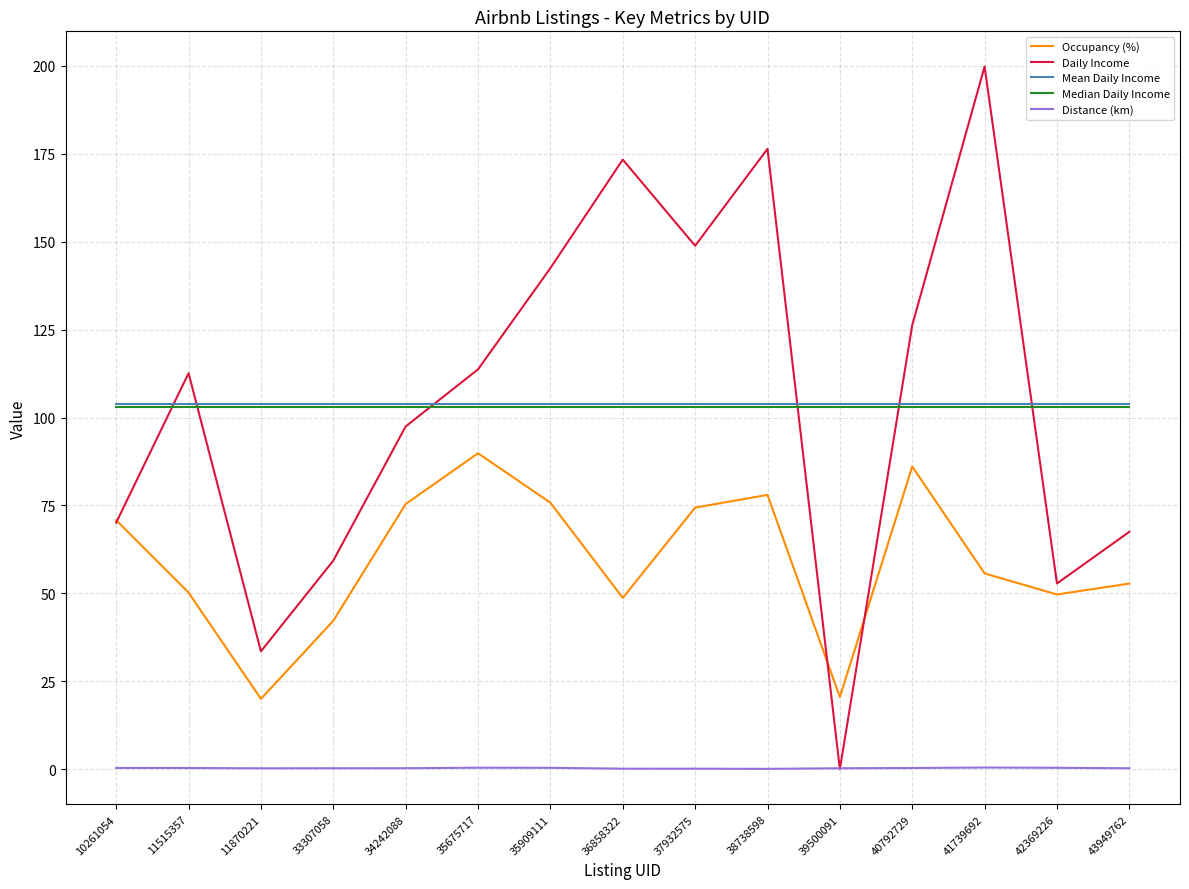

True or false: Distance (km) has more than 1 points higher than both neighbors.

True